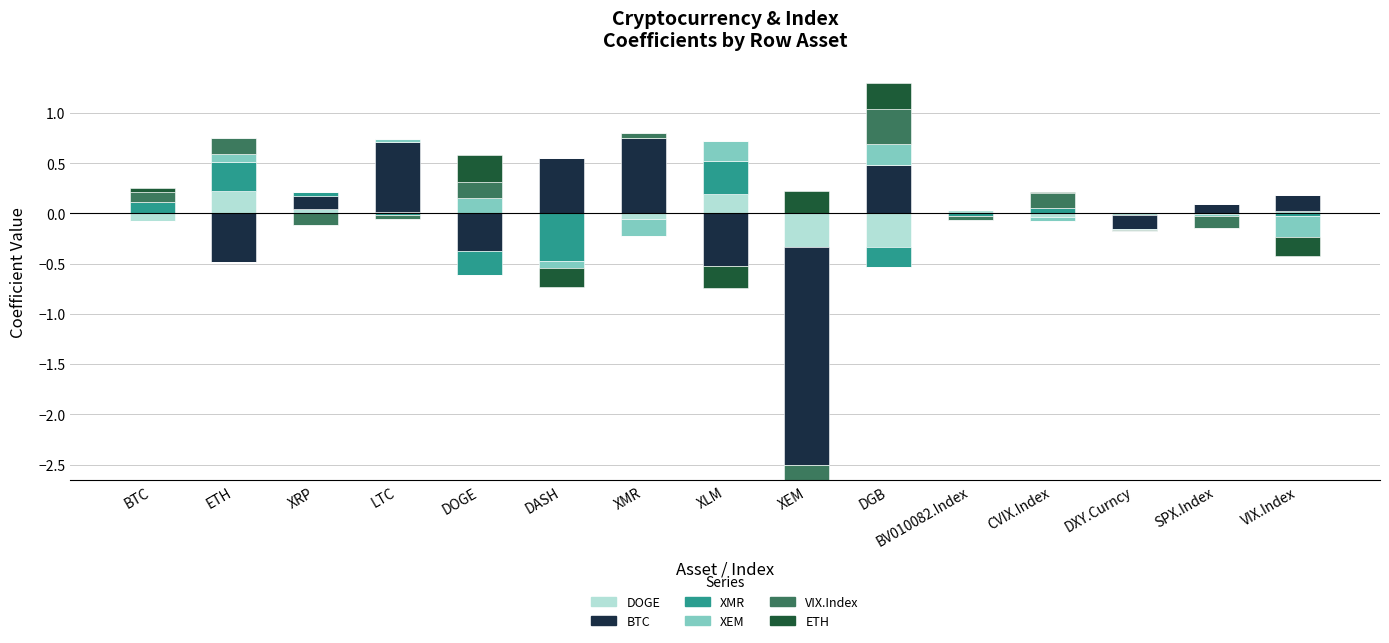

What position from the right is LTC?

12